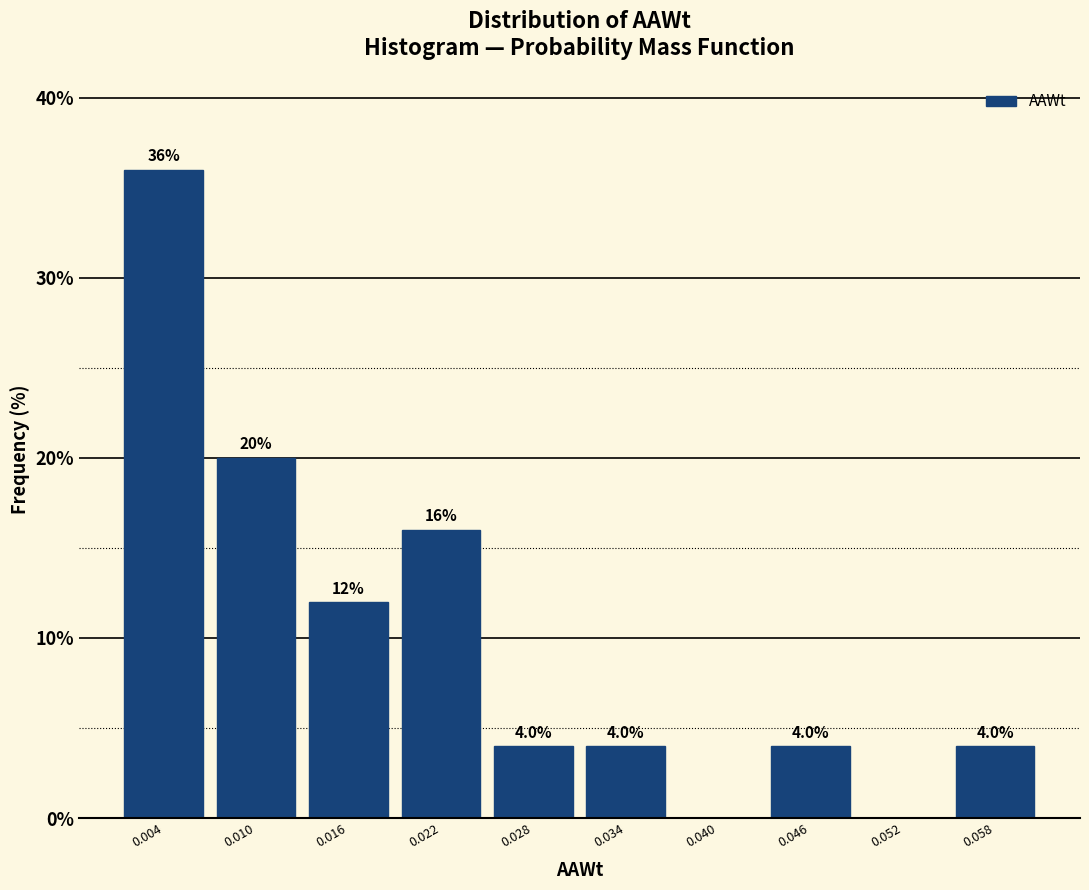

Over which range of the x-axis is the bar tallest?

0.001 to 0.007